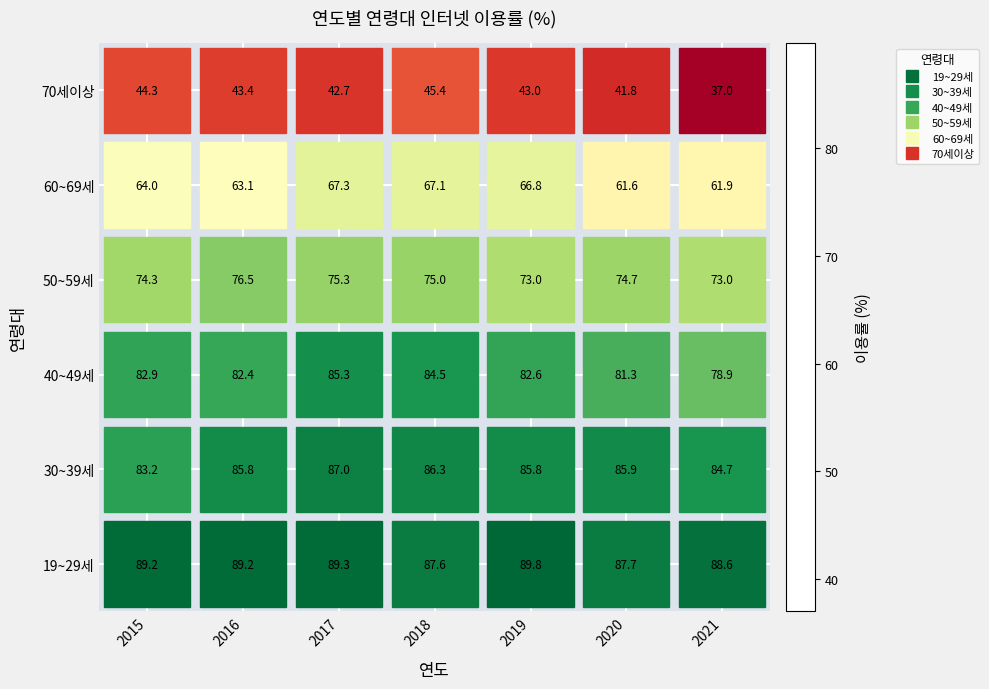

Which category has the highest value in the 70세이상 series?

2018